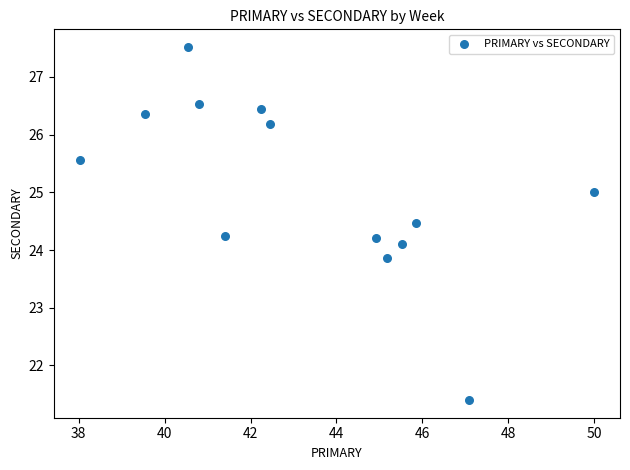

What is the range of Y values (max minus min)?

6.1